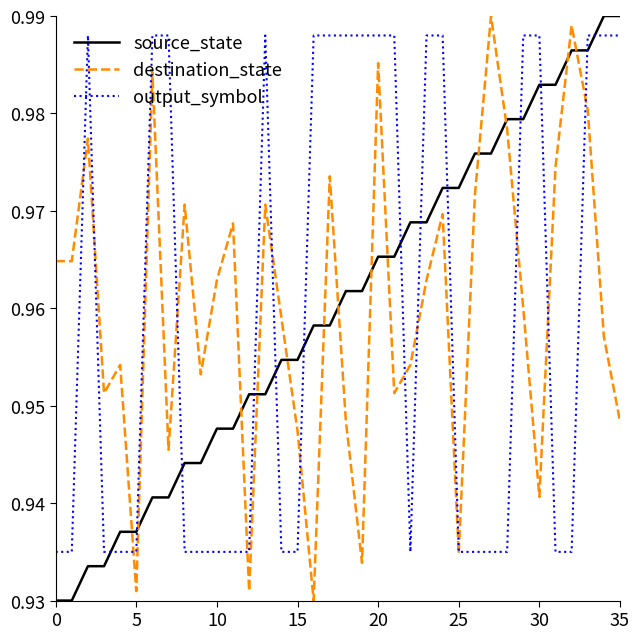

True or false: source_state and output_symbol intersect in this chart.

True